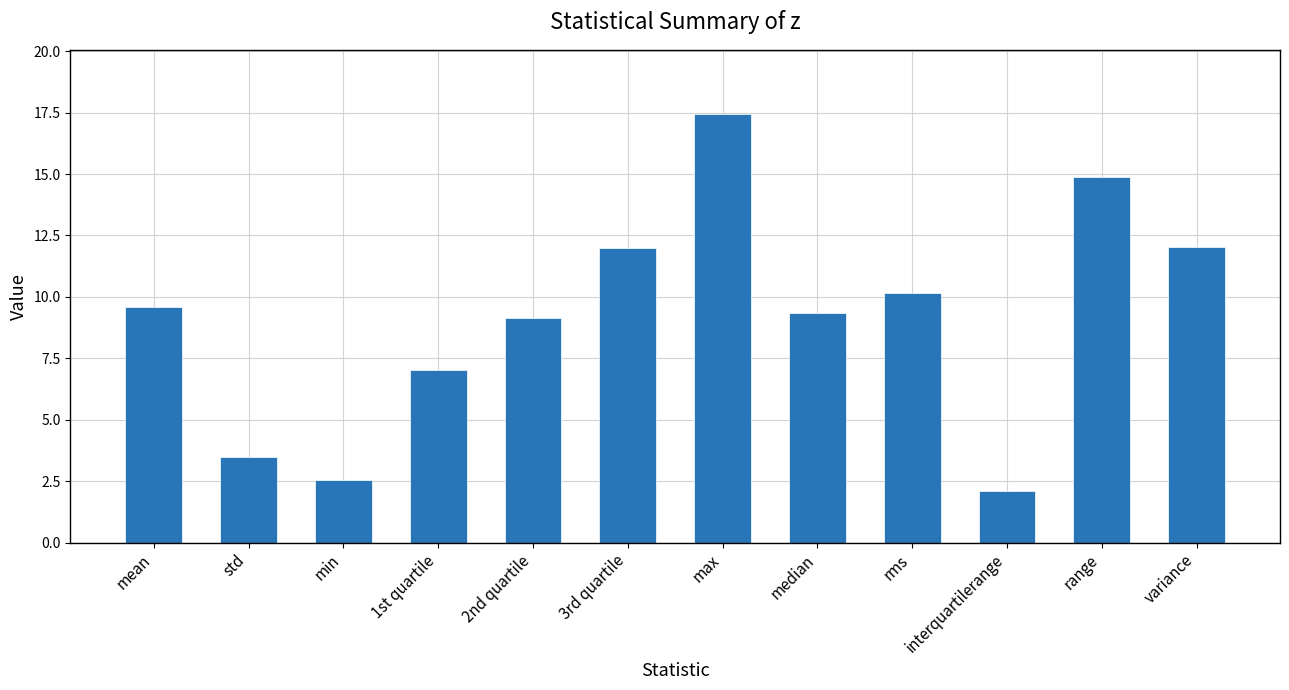

What is the average value?

9.1